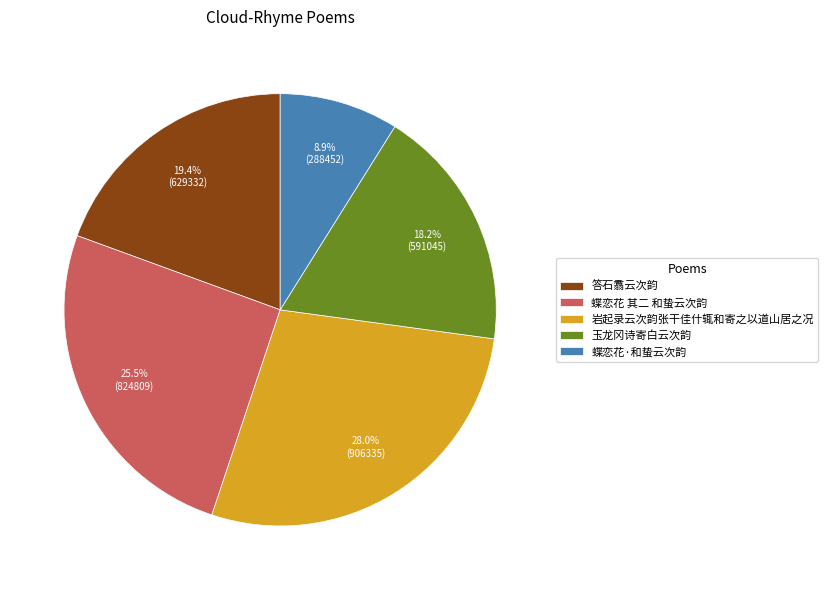

Which category has the smallest portion of the pie?

蝶恋花·和蛰云次韵